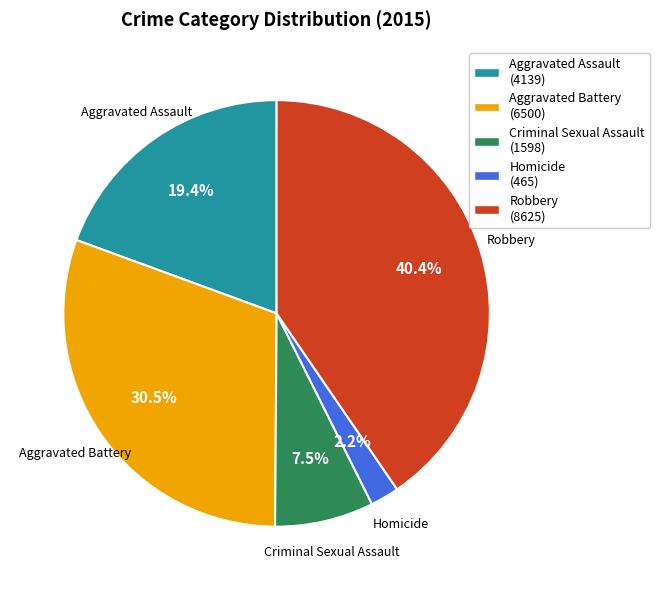

How many segments does this pie chart have?

5